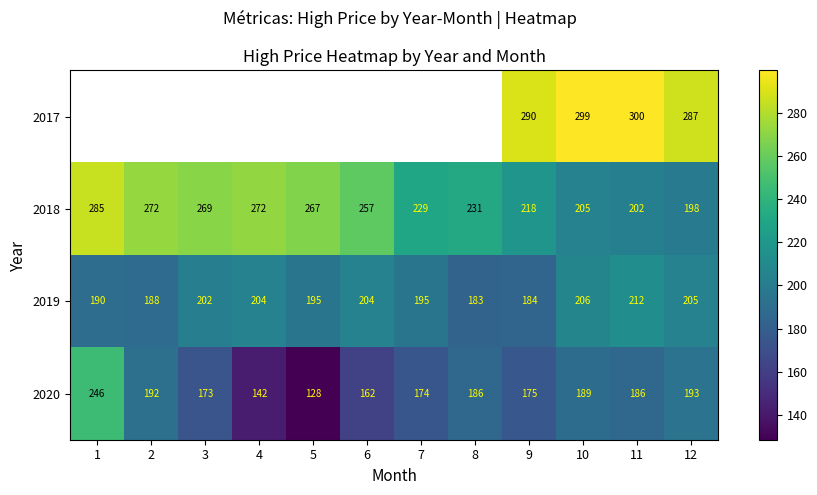

What is the smallest value displayed?

128.5